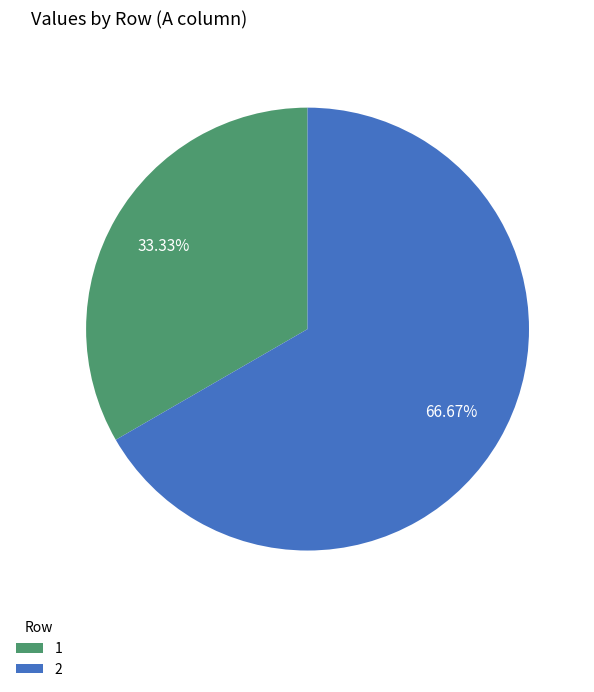

Count the number of slices in the pie.

2